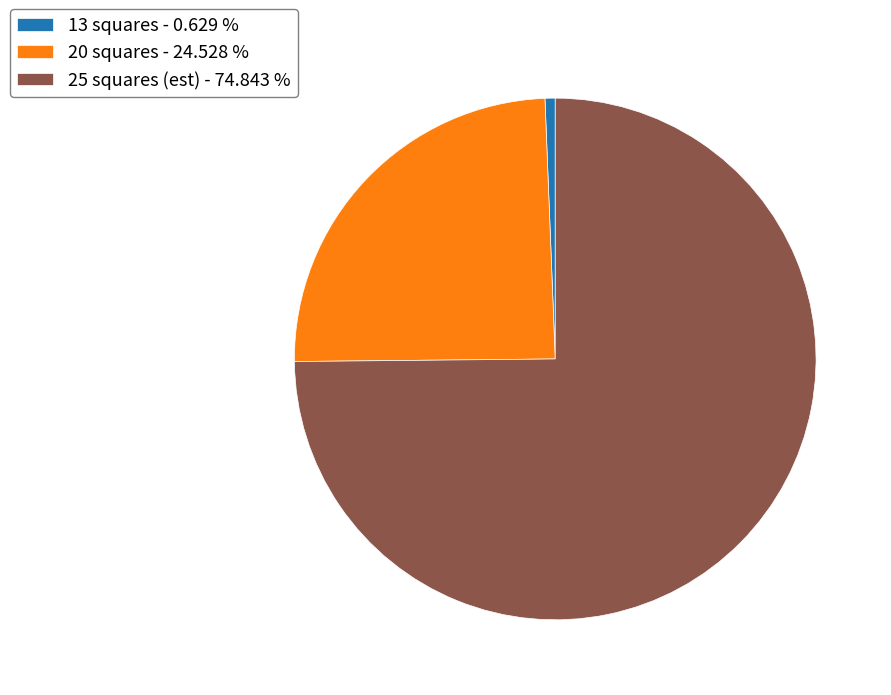

Do 25 squares (est) - 74.843 % and 20 squares - 24.528 % together represent more than half of the pie?

Yes